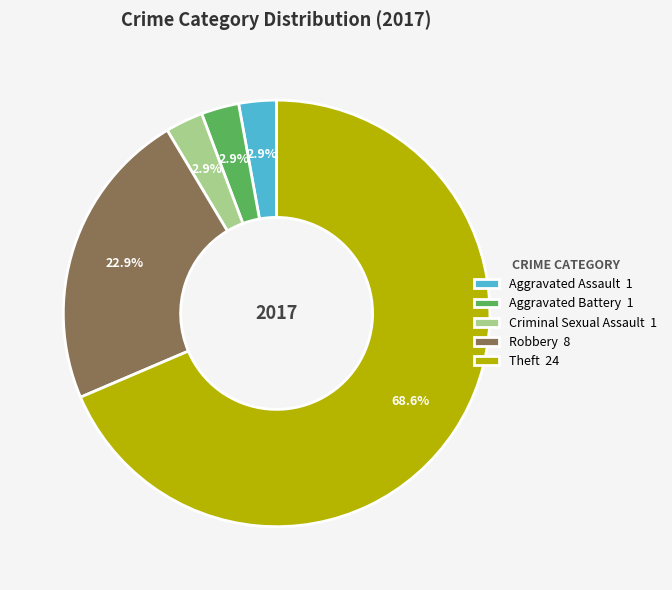

To the nearest percent, what is the difference between the largest and smallest slice percentages?

66%